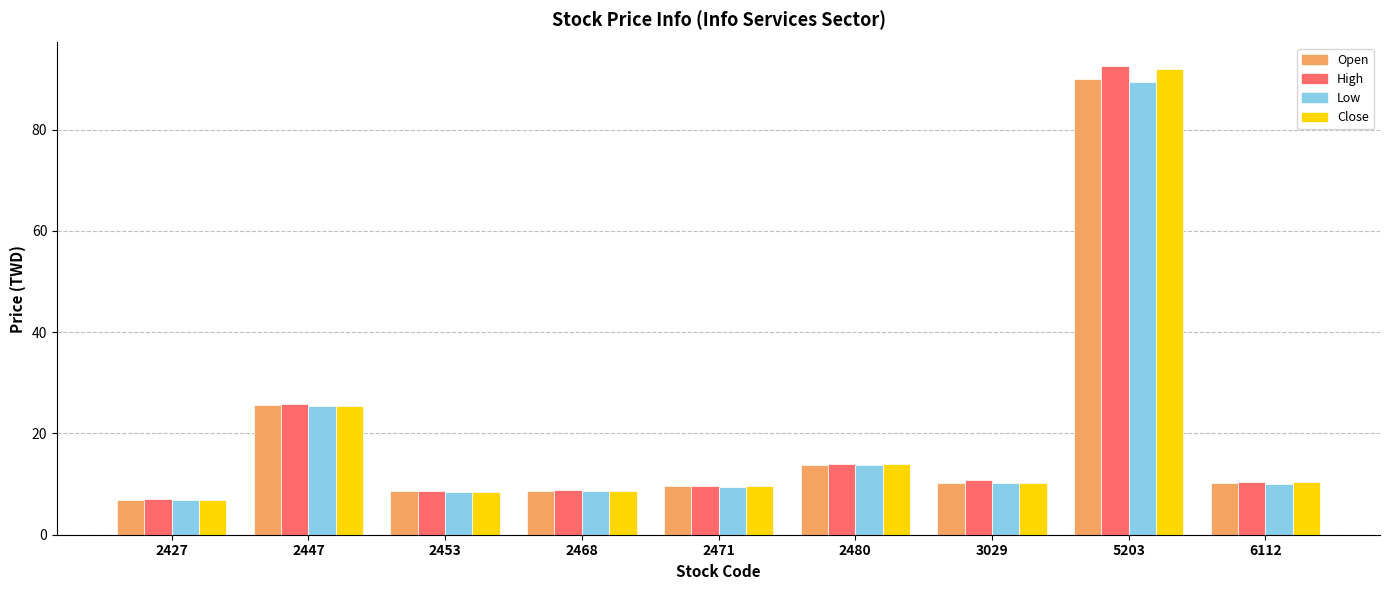

Are the bars grouped side by side (vs. stacked)?

Yes